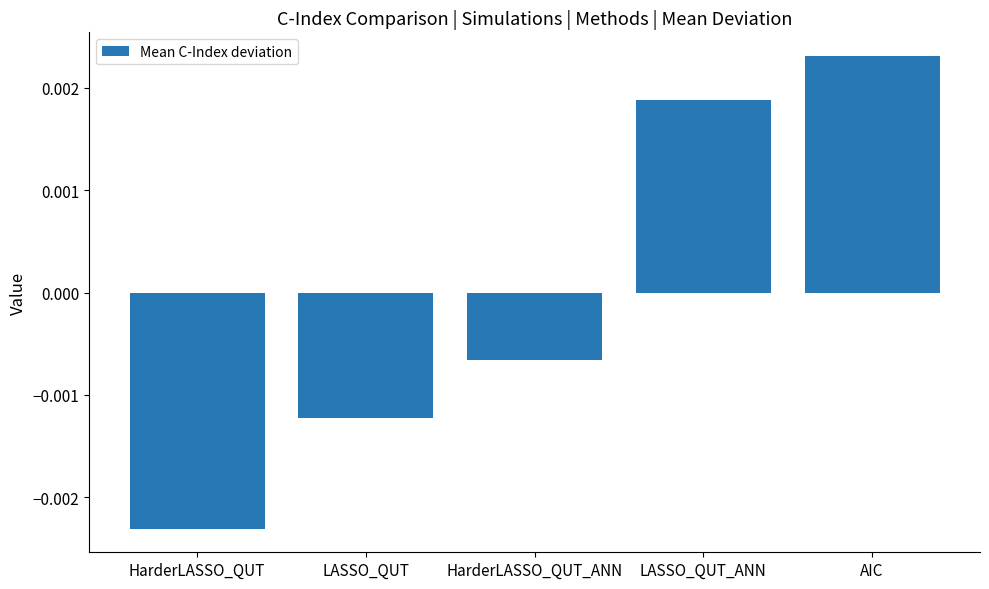

Which has a higher value, HarderLASSO_QUT_ANN or LASSO_QUT_ANN?

LASSO_QUT_ANN